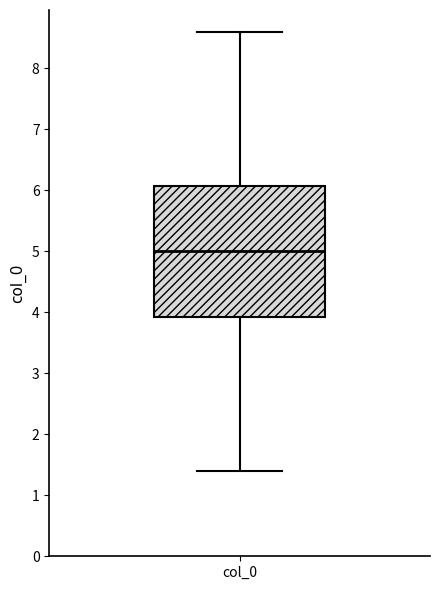

Read this box plot against the y-axis: the position of the median line, the range covered by the box, and the ends of both whiskers. The values are not printed on the chart, so give them approximately, as read against the axis.

median 5.0, box 3.9 to 6.1, whiskers 1.4 to 8.6